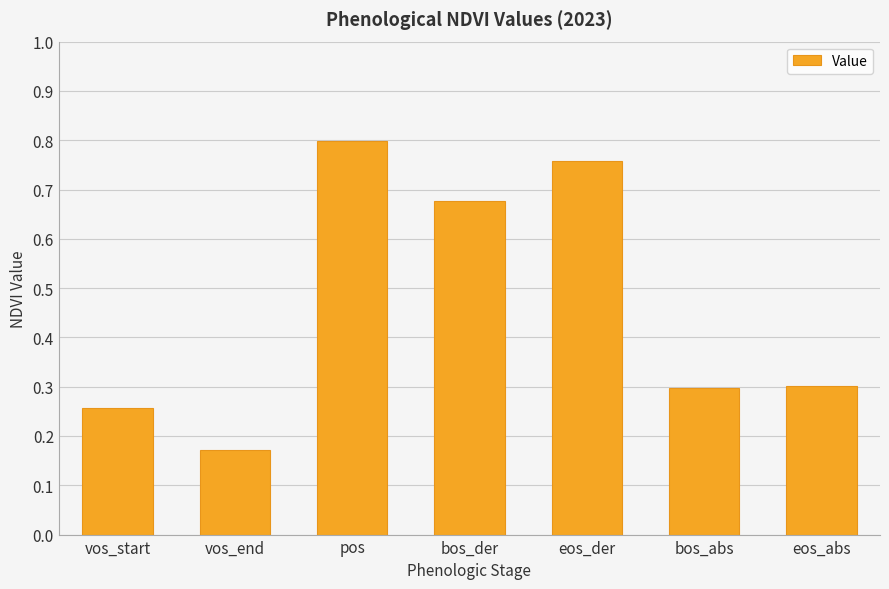

The chart shows a value of 0.3 at bos_abs. True or false?

True